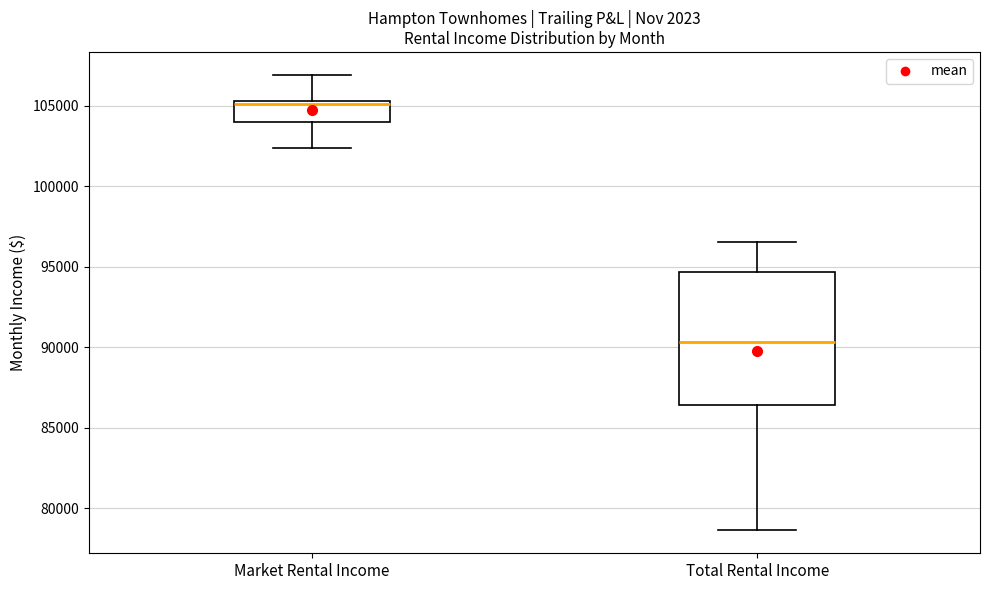

Reading left to right, read every box against the y-axis: the position of its median line, the range the box covers, and the ends of its whiskers. The values are not printed on the chart, so give them approximately, as read against the axis.

Market Rental Income: median 105000, box 104000 to 105500, whiskers 102500 to 107000
Total Rental Income: median 90500, box 86500 to 94500, whiskers 78500 to 96500